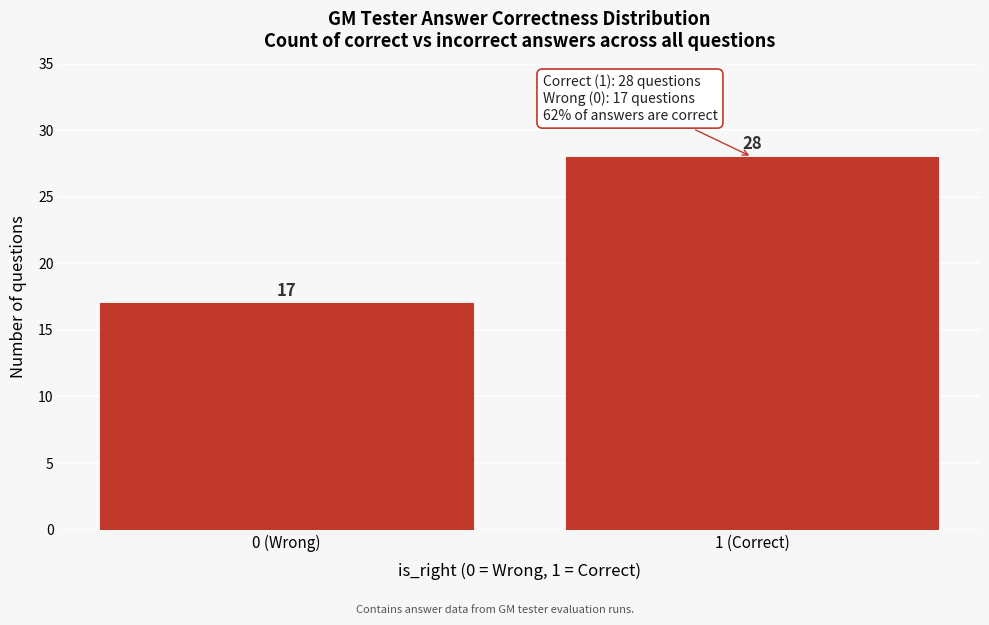

Reading left to right, list all the values displayed in this chart.

0 (Wrong)=17	1 (Correct)=28